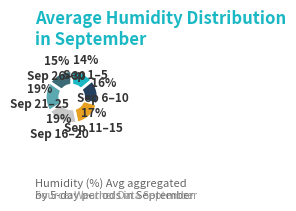

Between Sep 21–25 and Sep 26–30, which is larger?

Sep 21–25